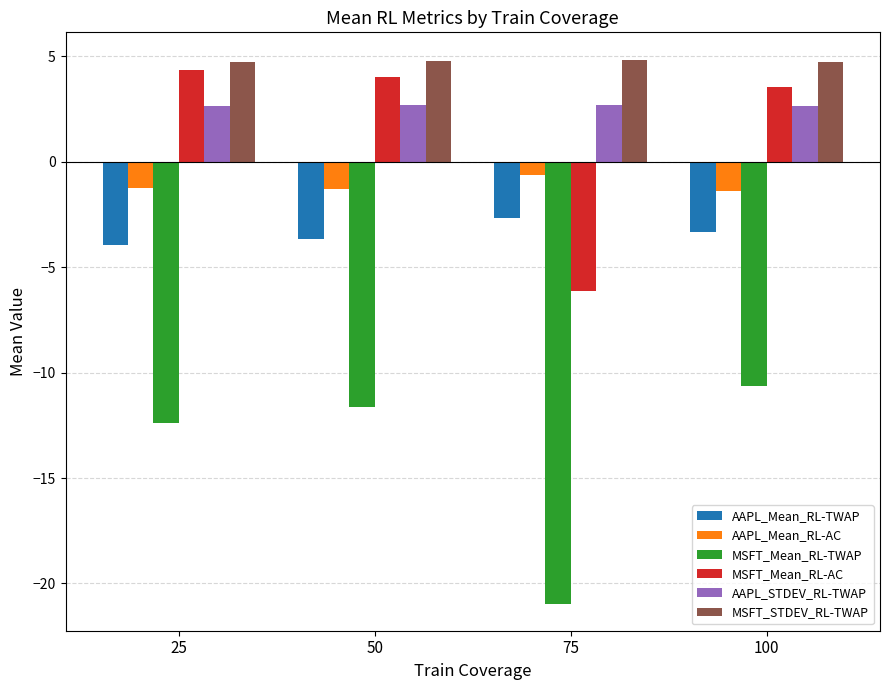

Where does the MSFT_Mean_RL-TWAP series first go above -11?

100